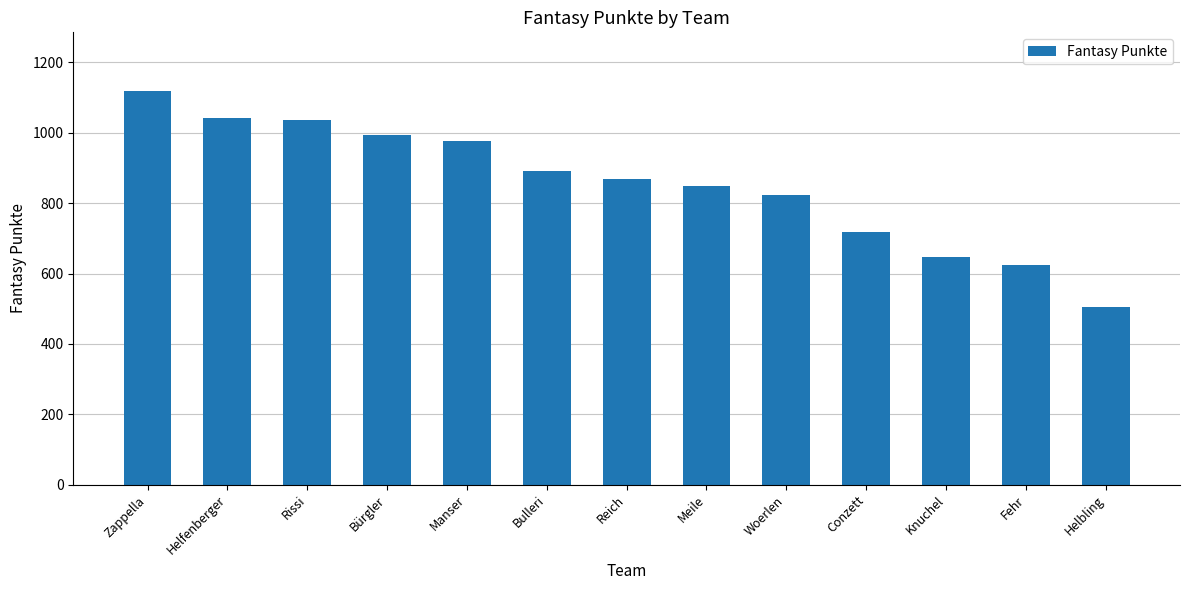

Which label corresponds to the smallest value in the chart?

Helbling